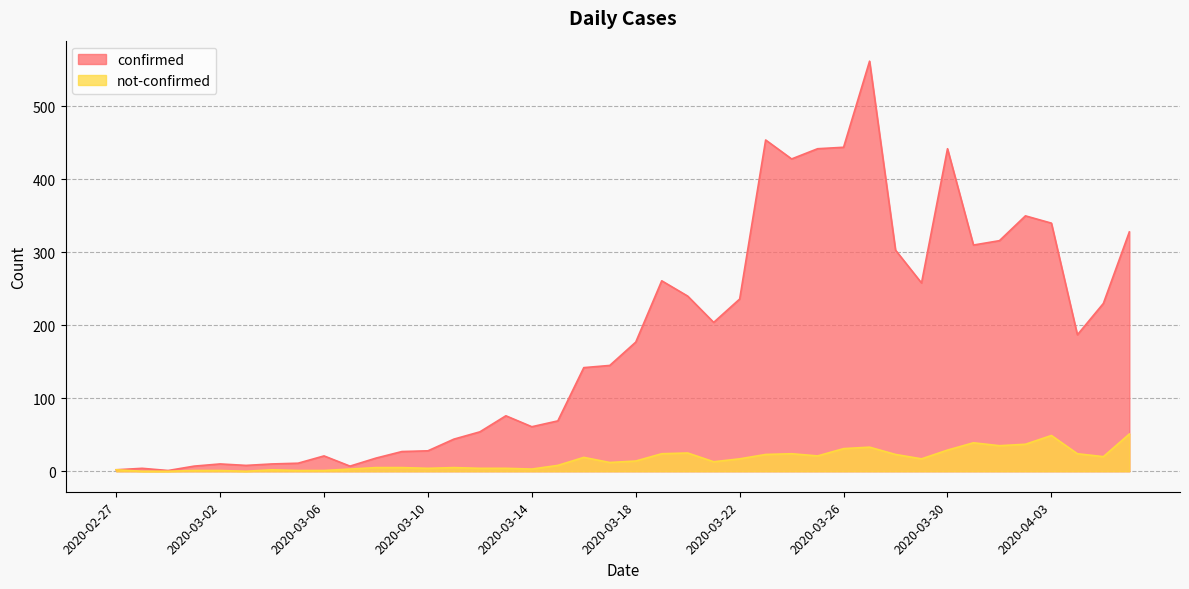

How many positive values does the not-confirmed series have?

37